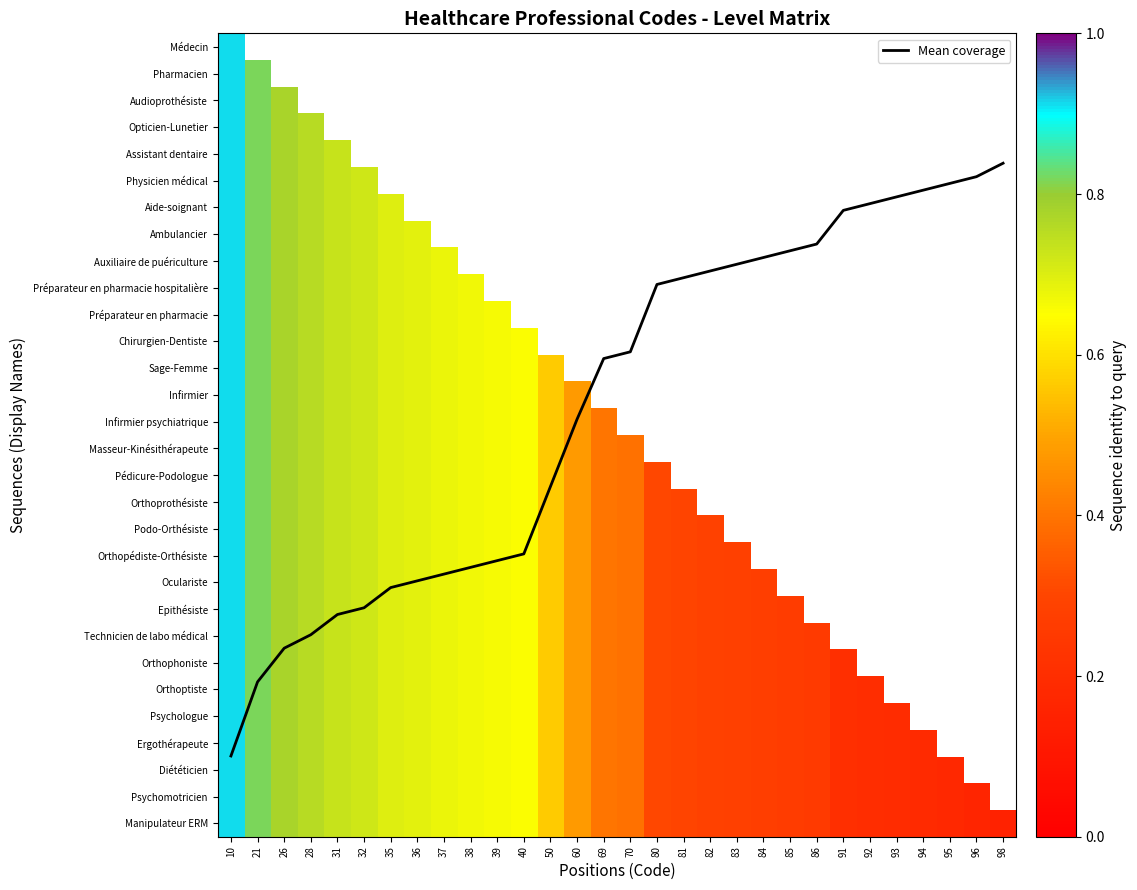

Which category has the highest value in the Infirmier series?

10